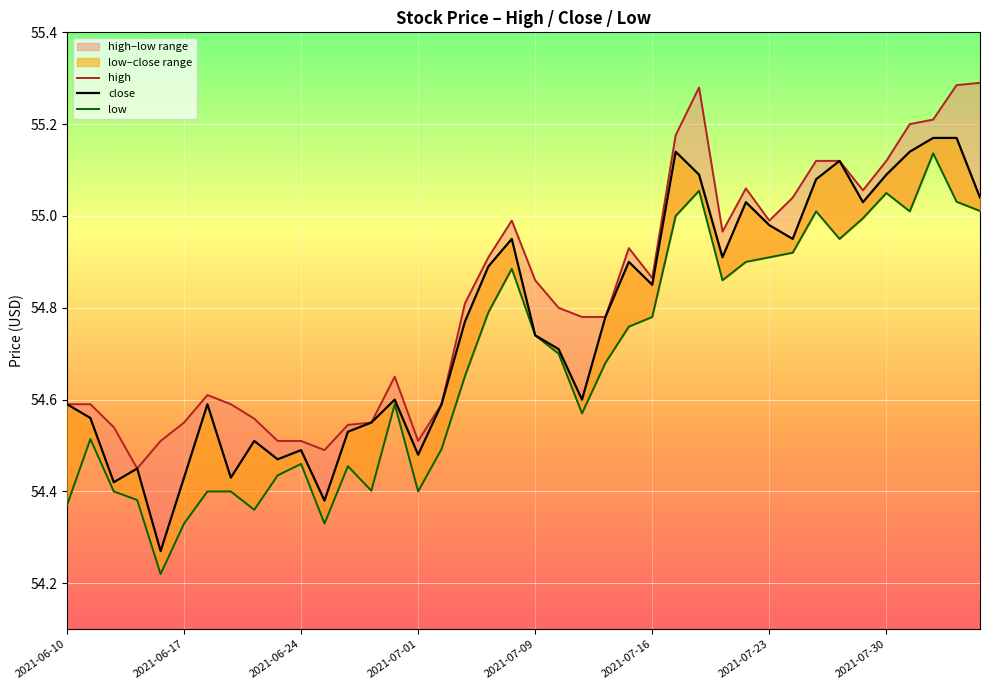

True or false: low and close cross at least once.

False